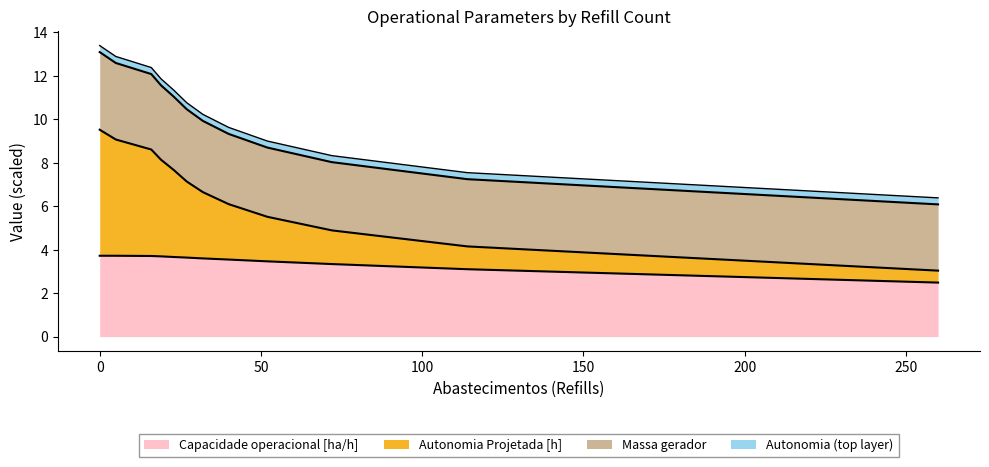

Count the number of categories in the chart.

12